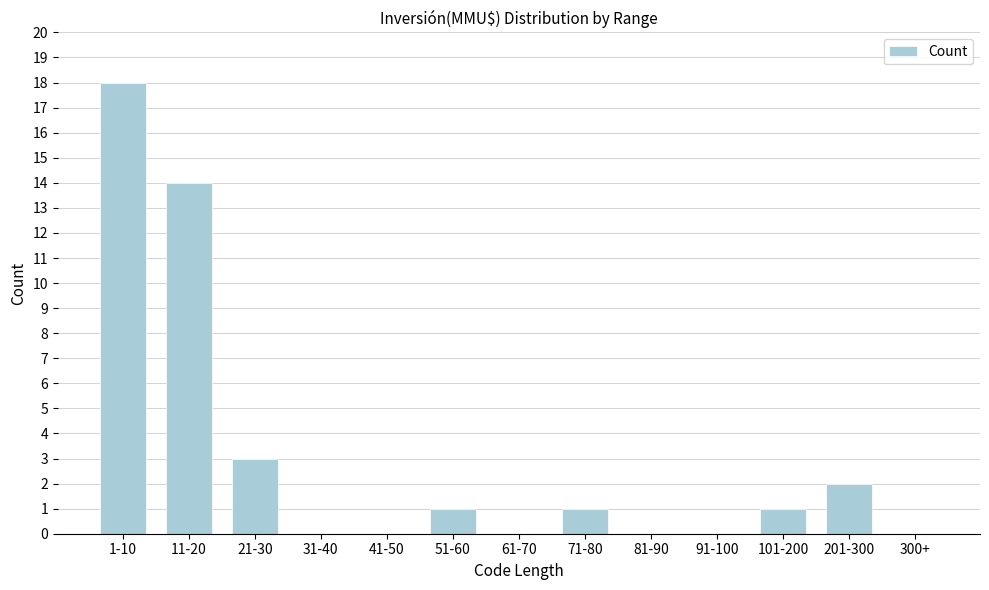

Reading right to left, what are all the values shown in this chart?

300+=0	201-300=2	101-200=1	91-100=0	81-90=0	71-80=1	61-70=0	51-60=1	41-50=0	31-40=0	21-30=3	11-20=14	1-10=18